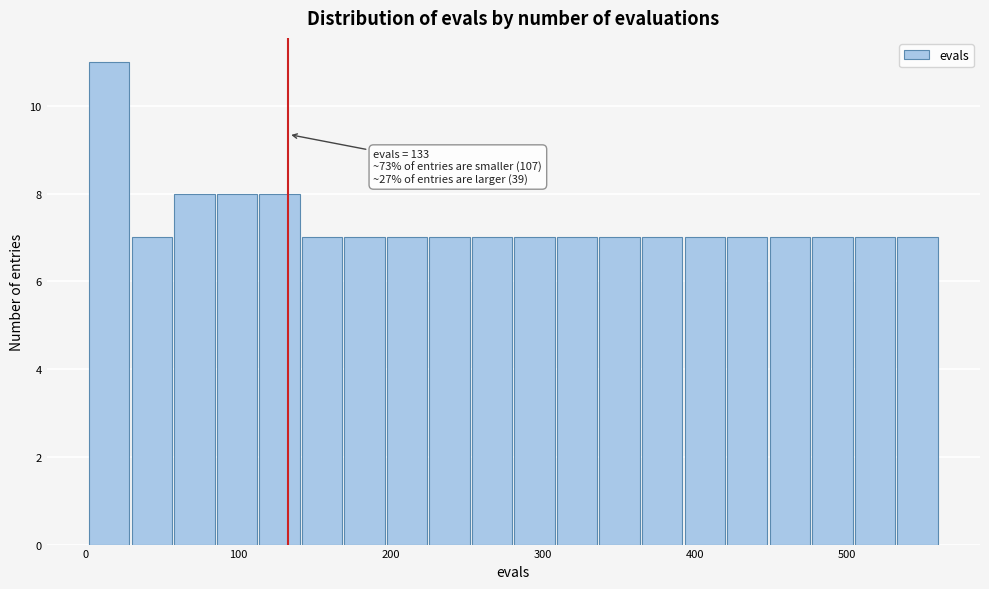

Read against the x-axis, roughly where is the centre of the tallest bar?

20